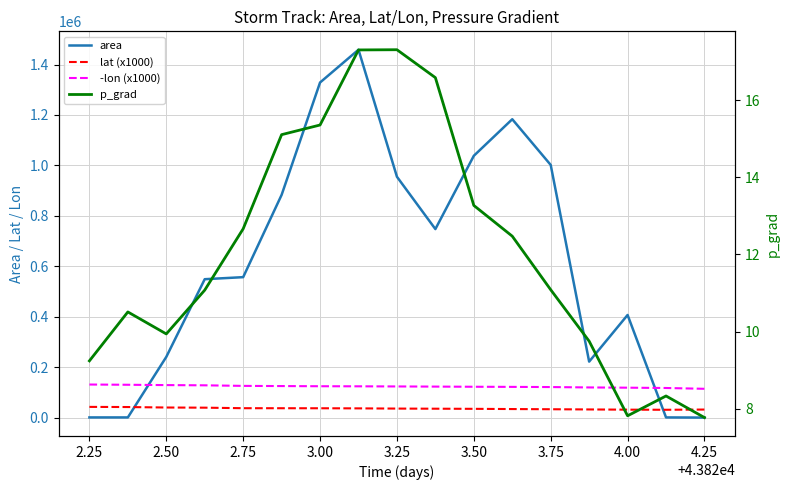

True or false: p_grad and -lon (x1000) intersect in this chart.

False